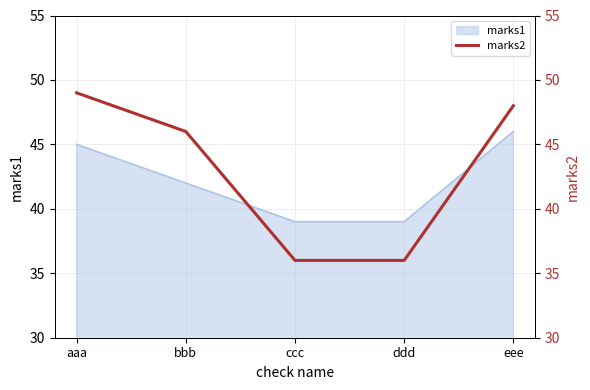

The value of marks1 at aaa is 45. True or false?

True